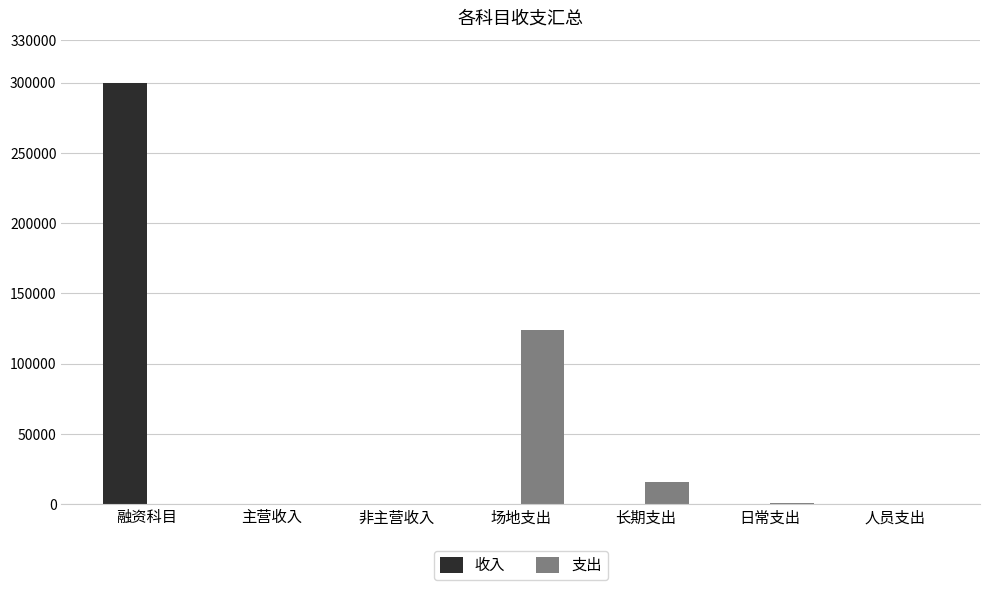

What is the sum of the 收入 values at 场地支出 and 融资科目?

300000.0